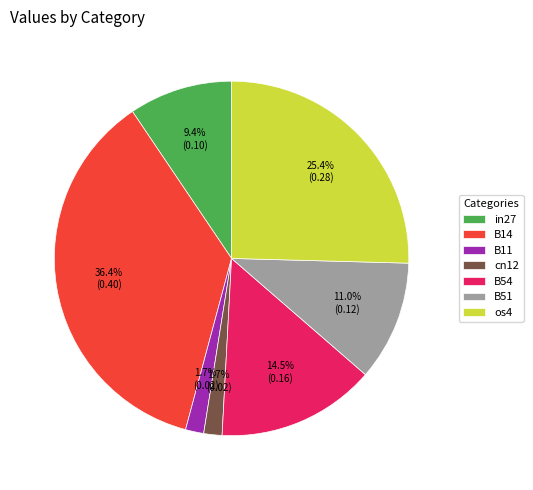

Count the number of slices in the pie.

7